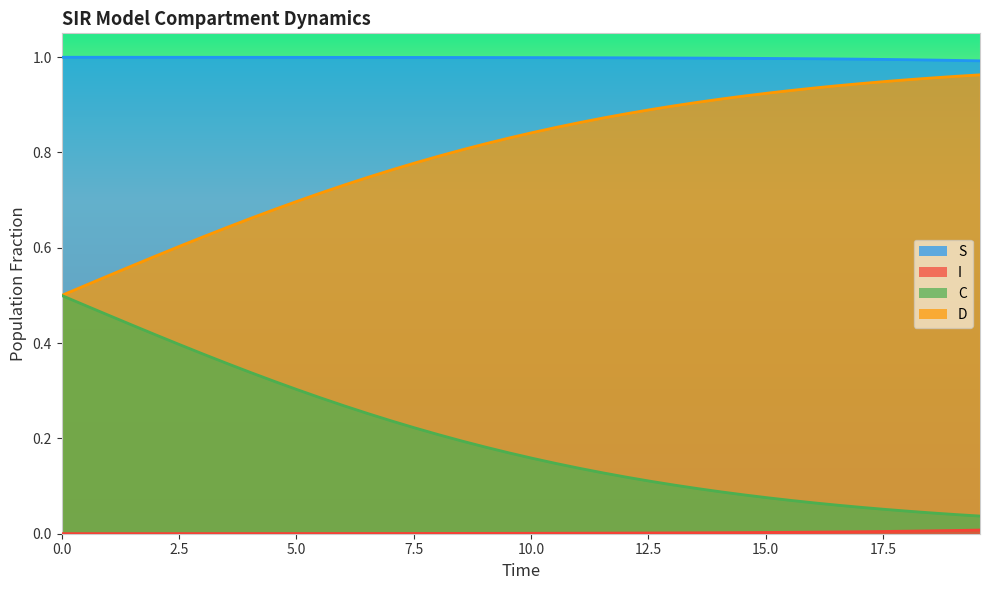

True or false: D and S cross at least once.

False